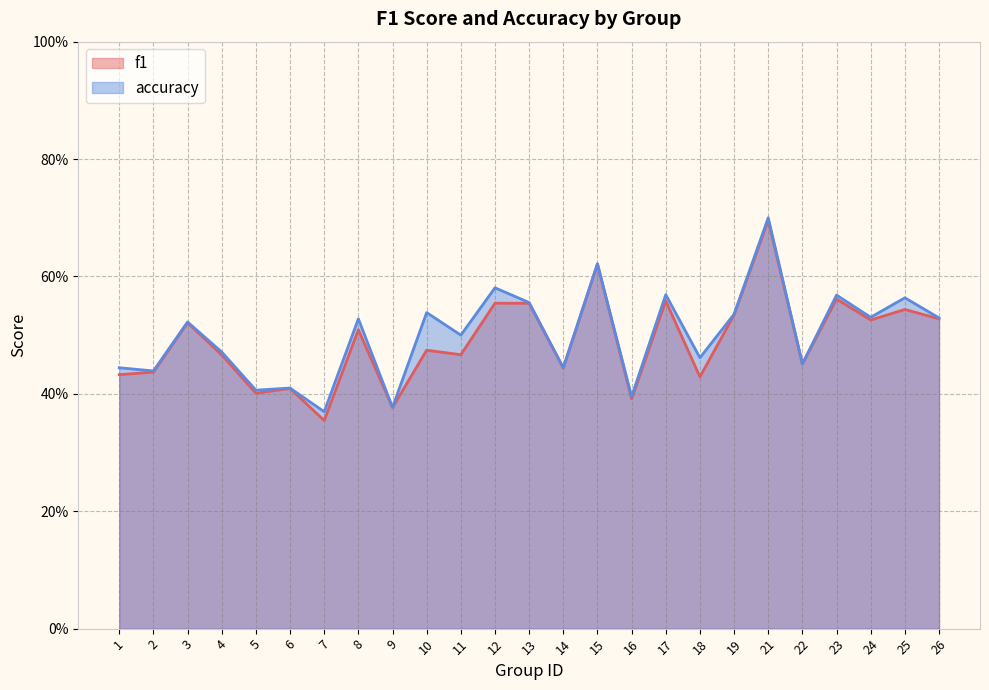

What is the minimum value shown in the chart?

0.4